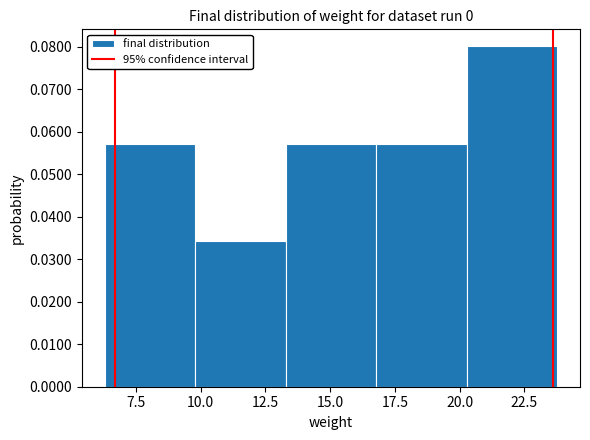

Which range on the x-axis has the tallest bar?

20.5 to 24.0